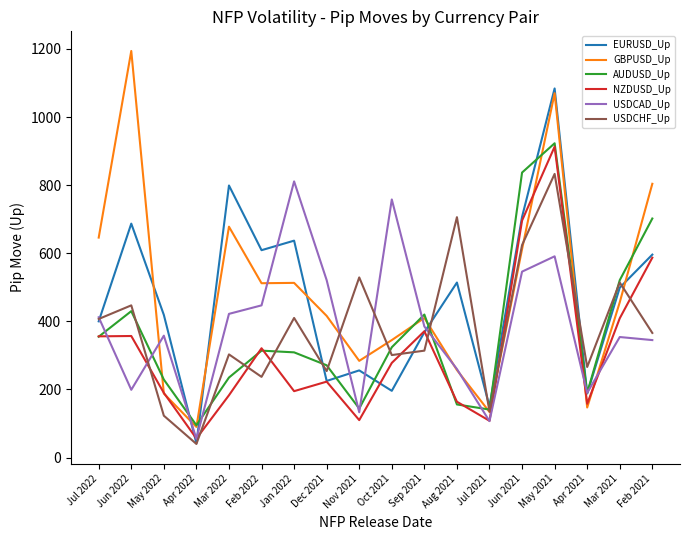

Count the number of categories in the chart.

18